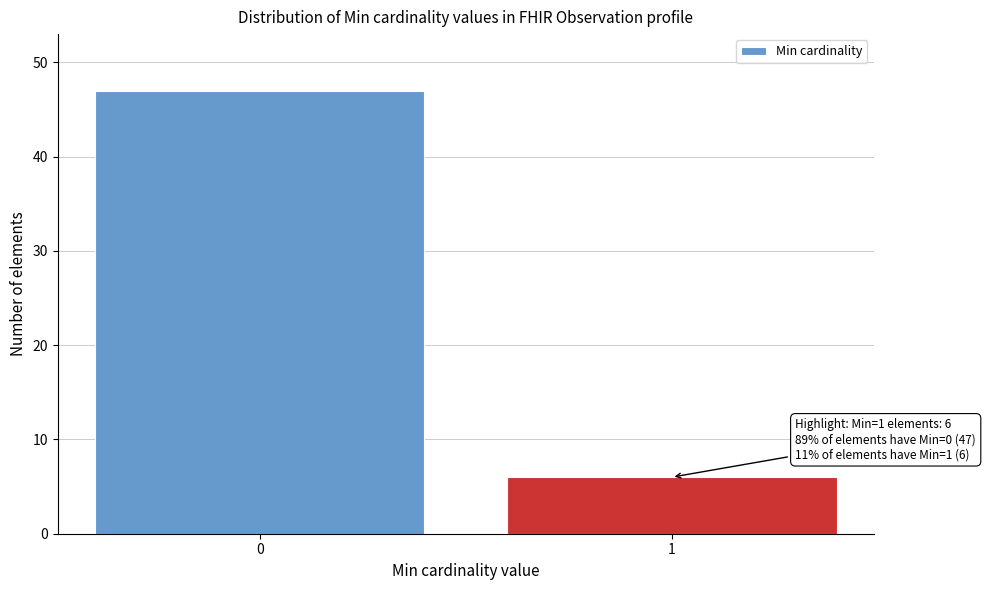

Reading left to right, what are all the values shown in this chart?

47	6